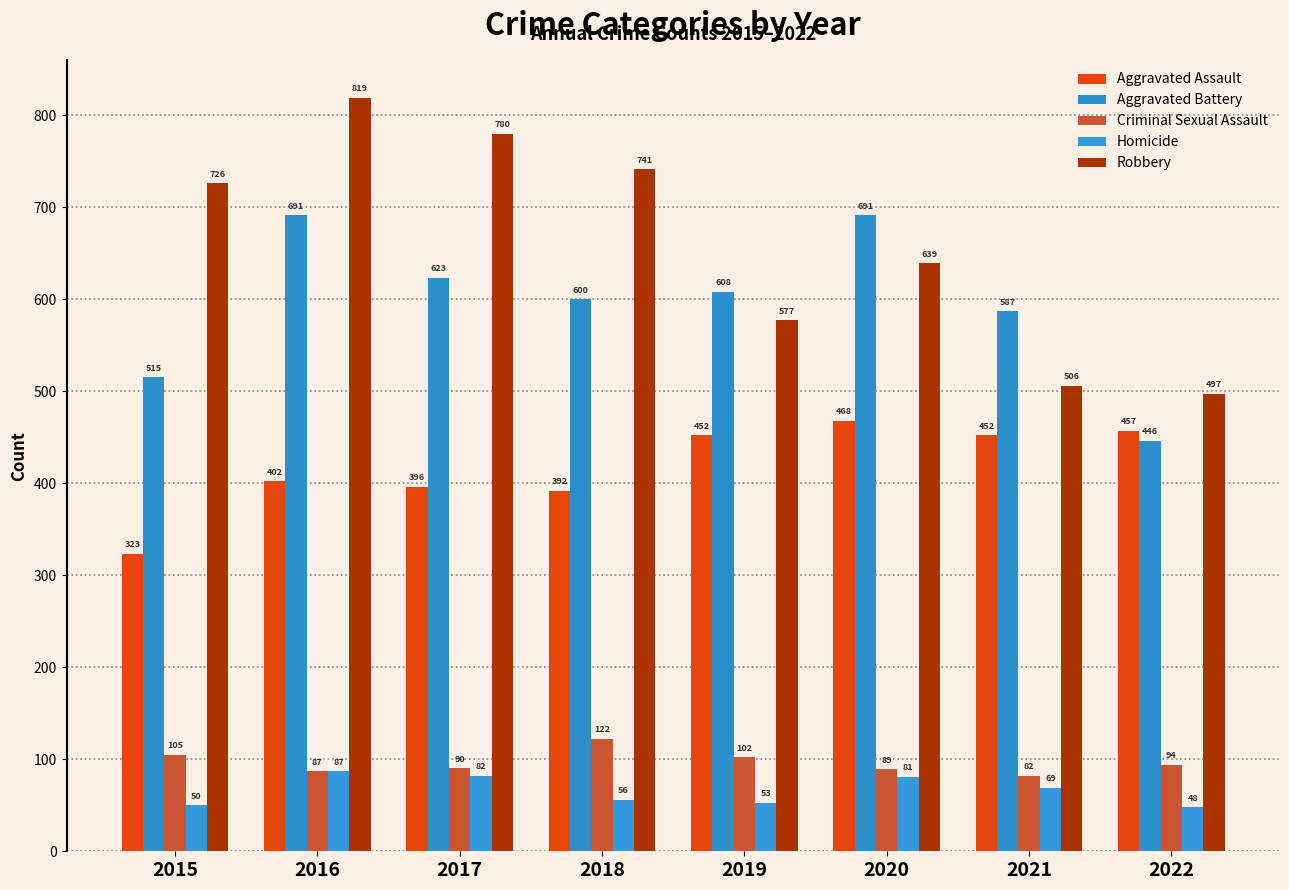

Rank the series by their maximum value, from lowest to highest.

Homicide, Criminal Sexual Assault, Aggravated Assault, Aggravated Battery, Robbery